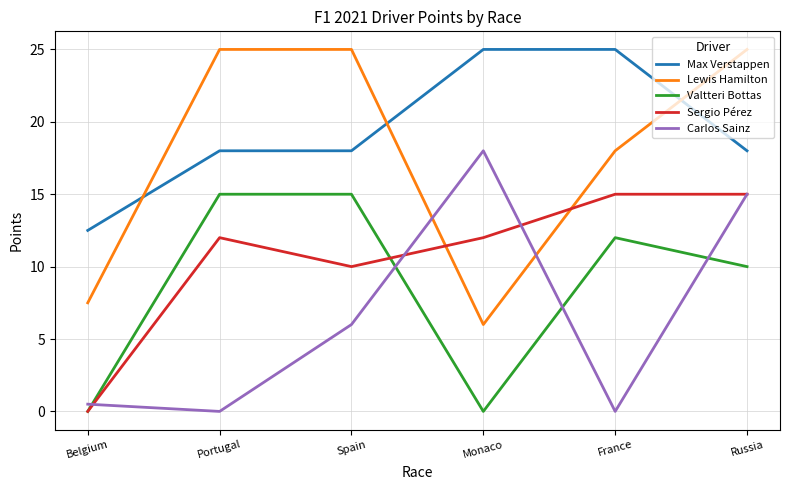

After their last crossing, which series has the higher values: Carlos Sainz or Valtteri Bottas?

Carlos Sainz